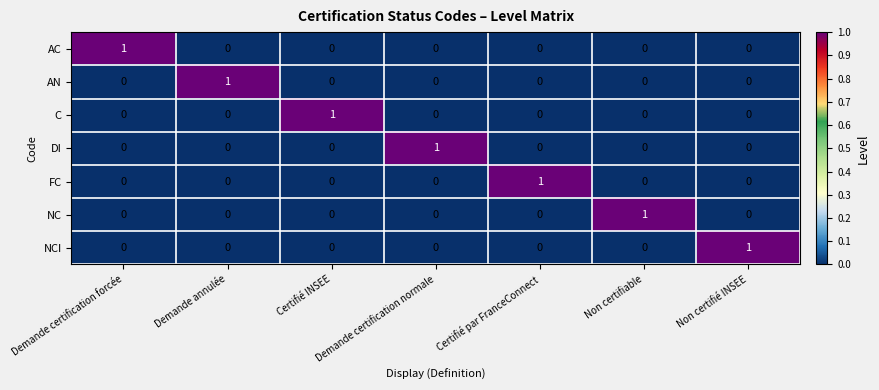

Which category has the highest value in the AC series?

Demande certification forcée